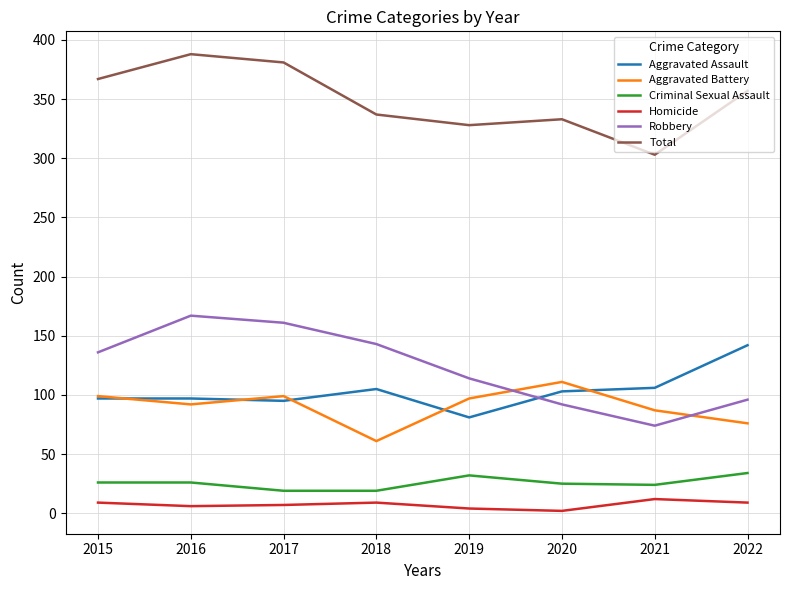

What is the minimum value for Robbery?

74